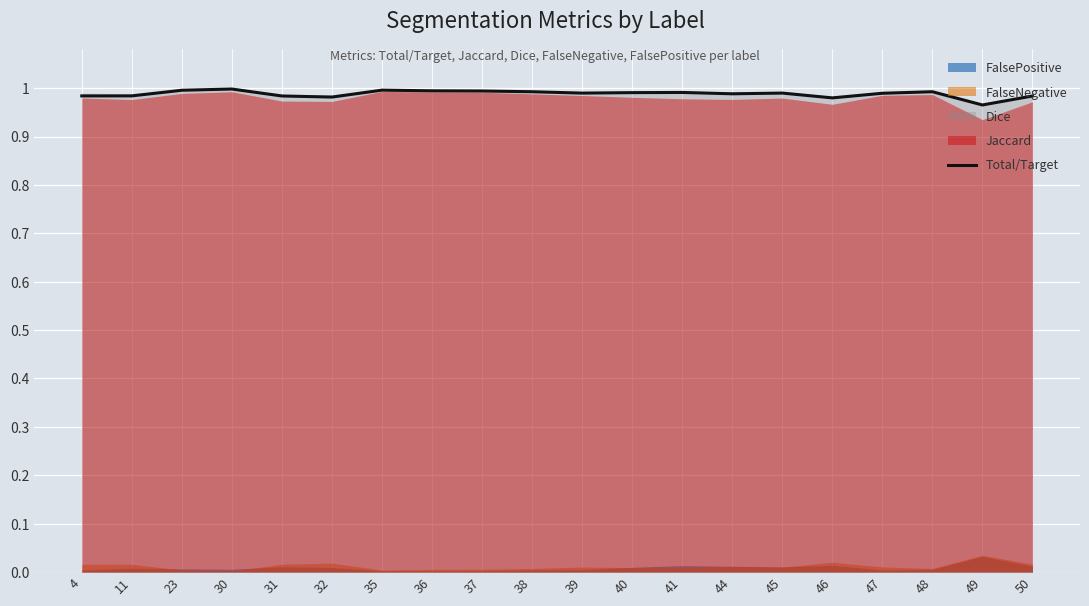

Is it true that Total/Target equals 1.7 at 45?

False